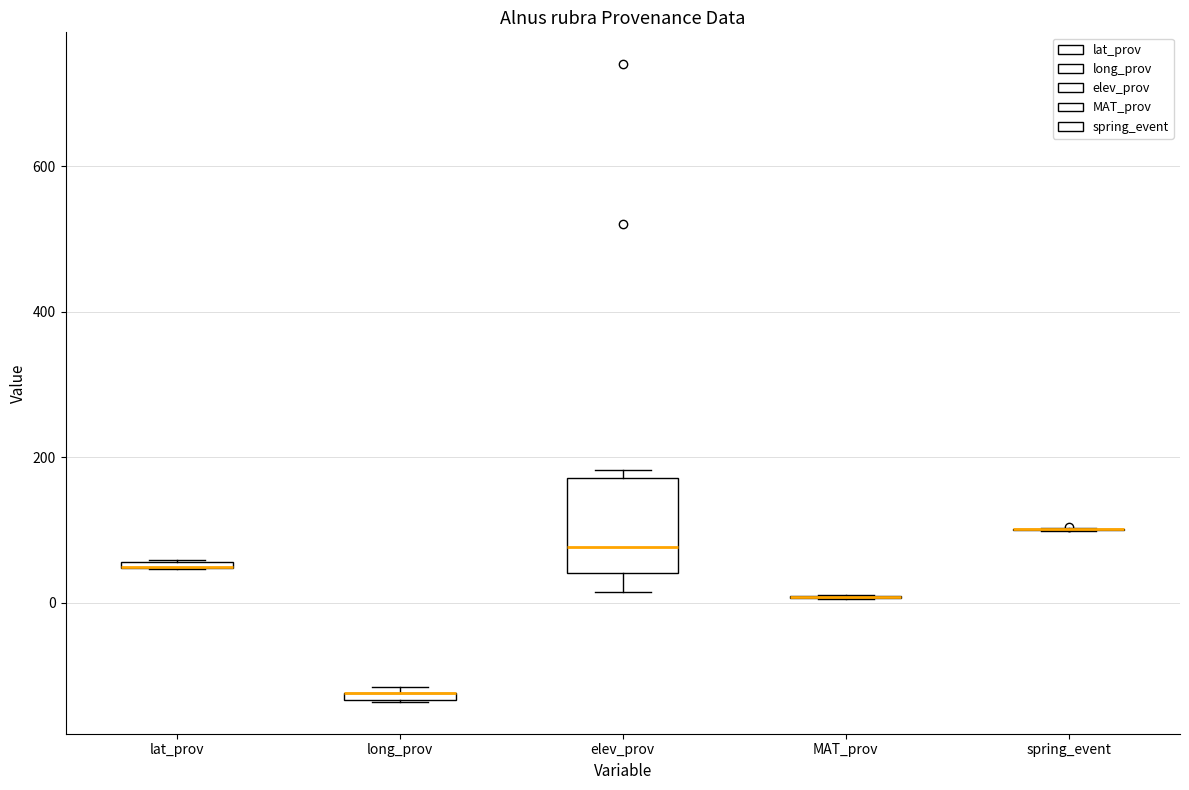

Where does the median line of the box for elev_prov sit on the y-axis? The values are not printed on the chart, so give them approximately, as read against the axis.

80